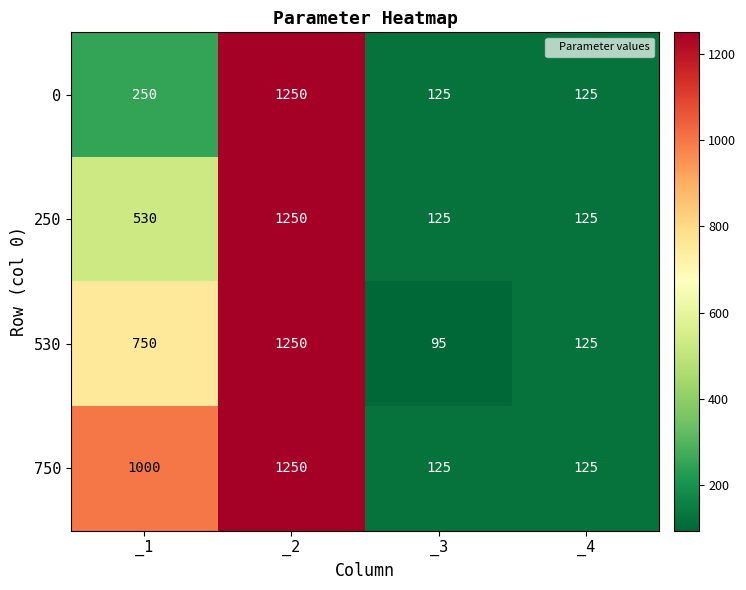

Rank the series at _1 from highest to lowest value.

750, 530, 250, 0